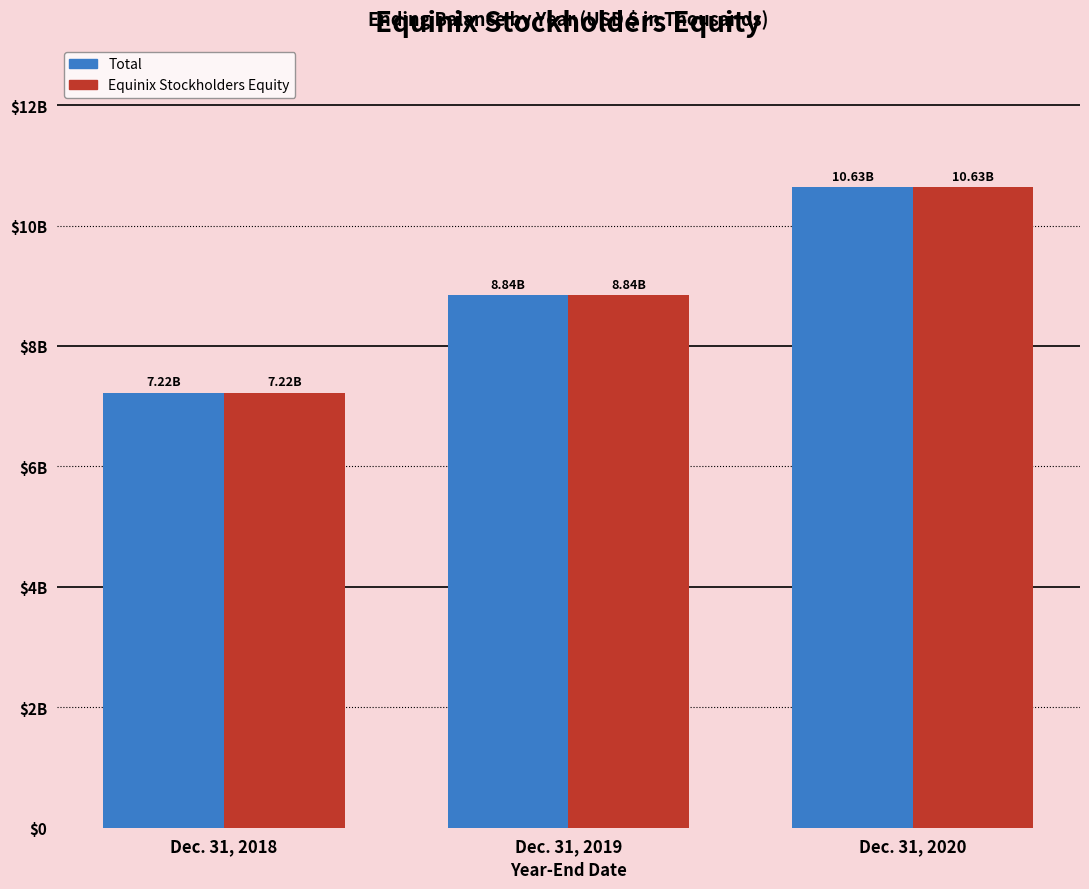

What is the difference between the Equinix Stockholders Equity values at Dec. 31, 2018 and Dec. 31, 2019?

1621327